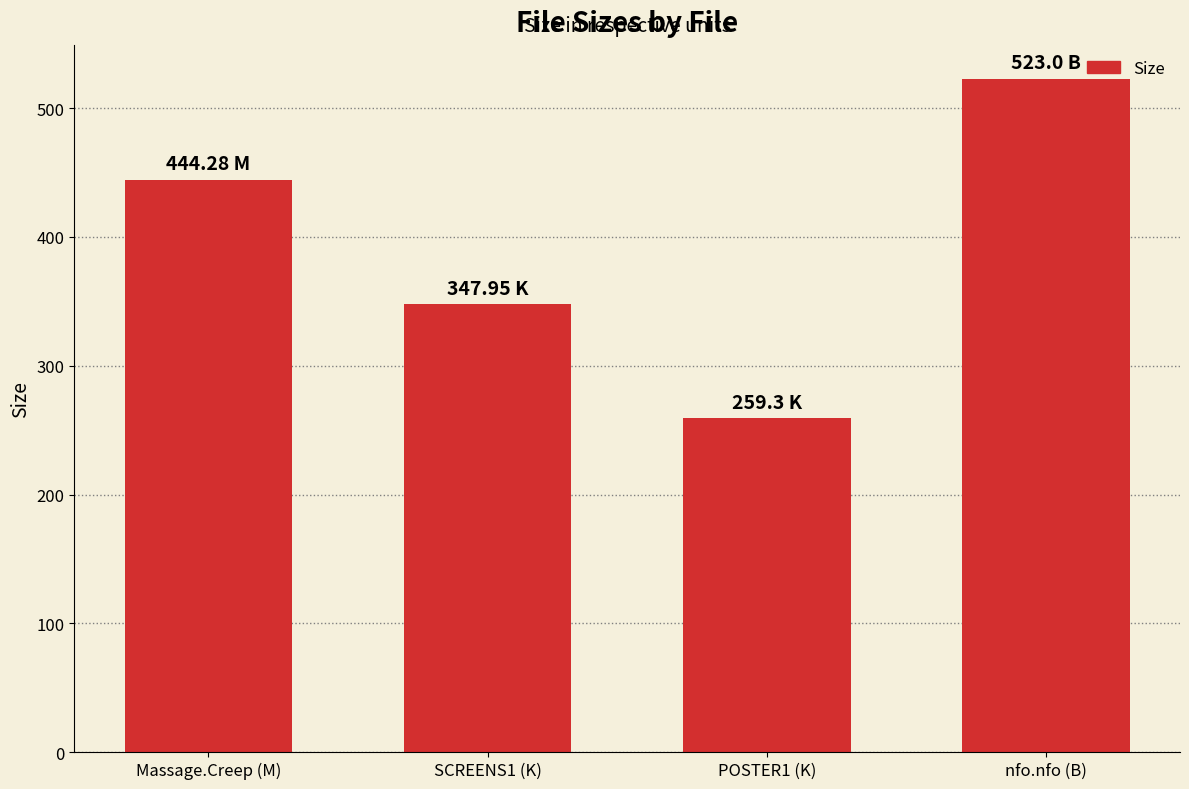

What is the label of the 4th bar from the left?

nfo.nfo (B)